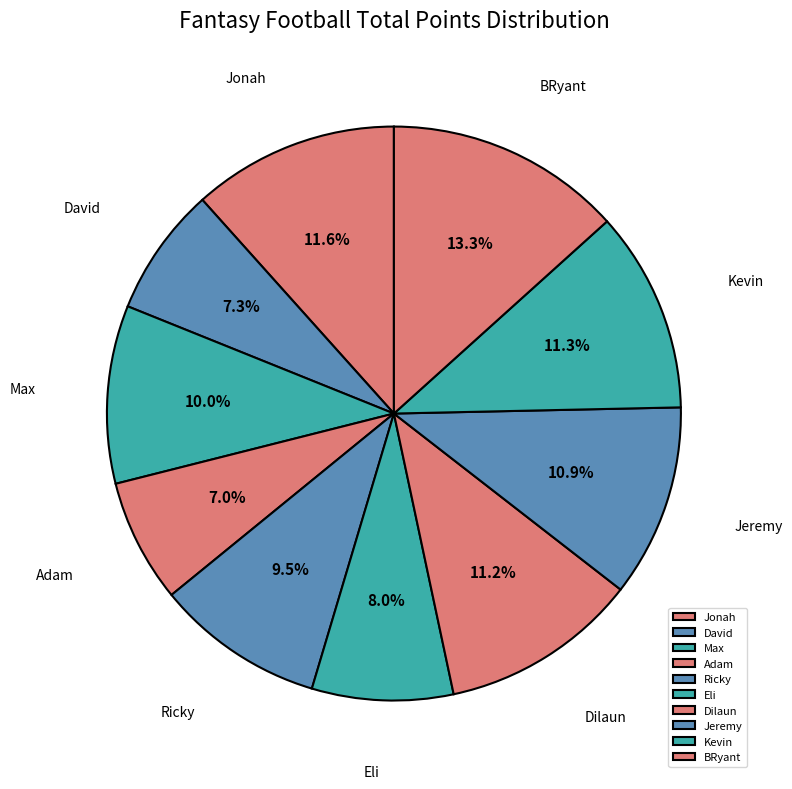

The Adam slice represents 7% of the pie. True or false?

True